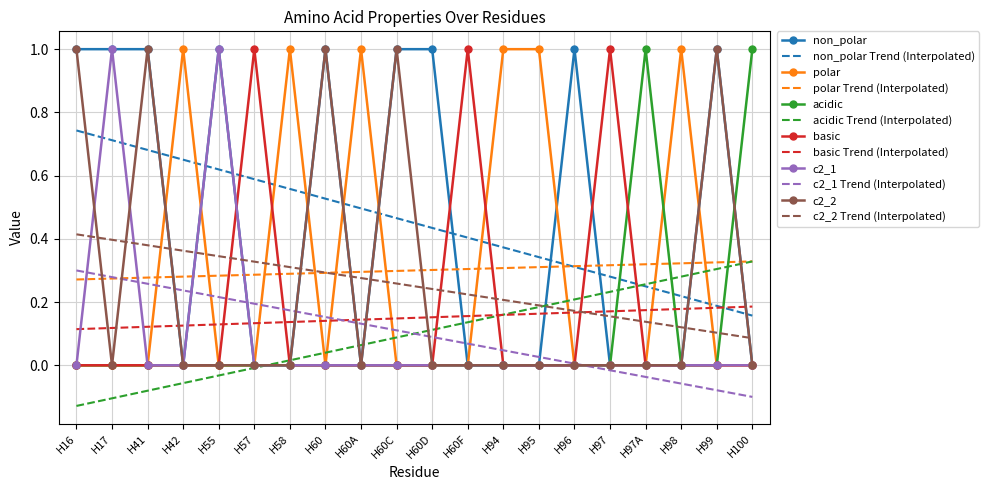

What is the difference between the maximum and minimum values in the acidic series?

1.0